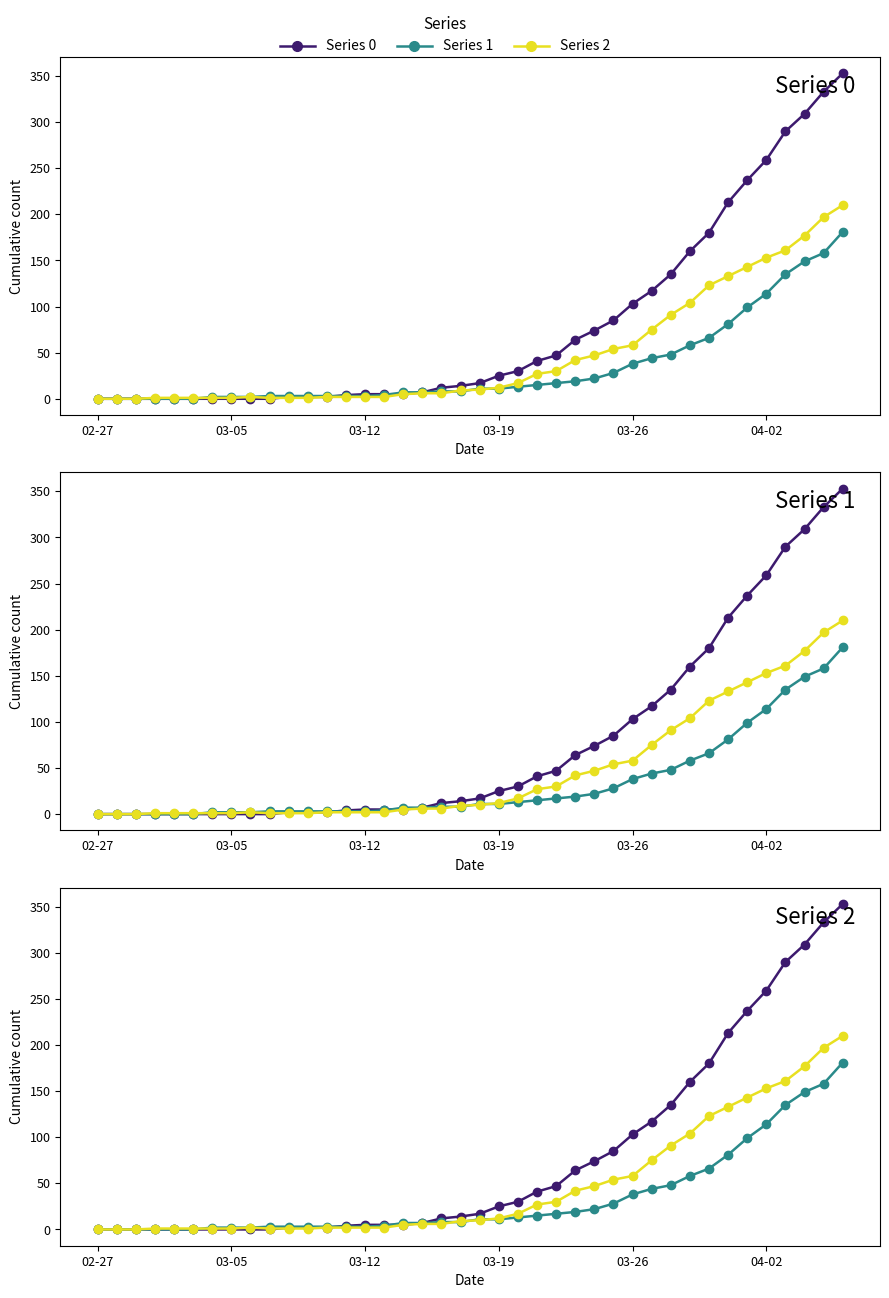

Reading right to left, transcribe all the data shown in this chart.

Series 0: 353	333	309	290	259	237	213	180	160	135	117	103	85	74	64	47	41	30	25	17	14	12	7	5	5	5	4	2	2	2	0	0	0	0	0	0	0	0	0	0
Series 1: 181	158	149	135	114	99	81	66	58	48	44	38	28	22	19	17	15	13	11	11	8	8	7	7	4	3	3	3	3	3	3	2	2	2	0	0	0	0	0	0
Series 2: 210	197	177	161	153	143	133	123	104	91	75	58	54	47	42	30	27	17	12	10	9	6	6	5	2	2	2	2	1	1	1	2	1	1	1	1	1	0	0	0